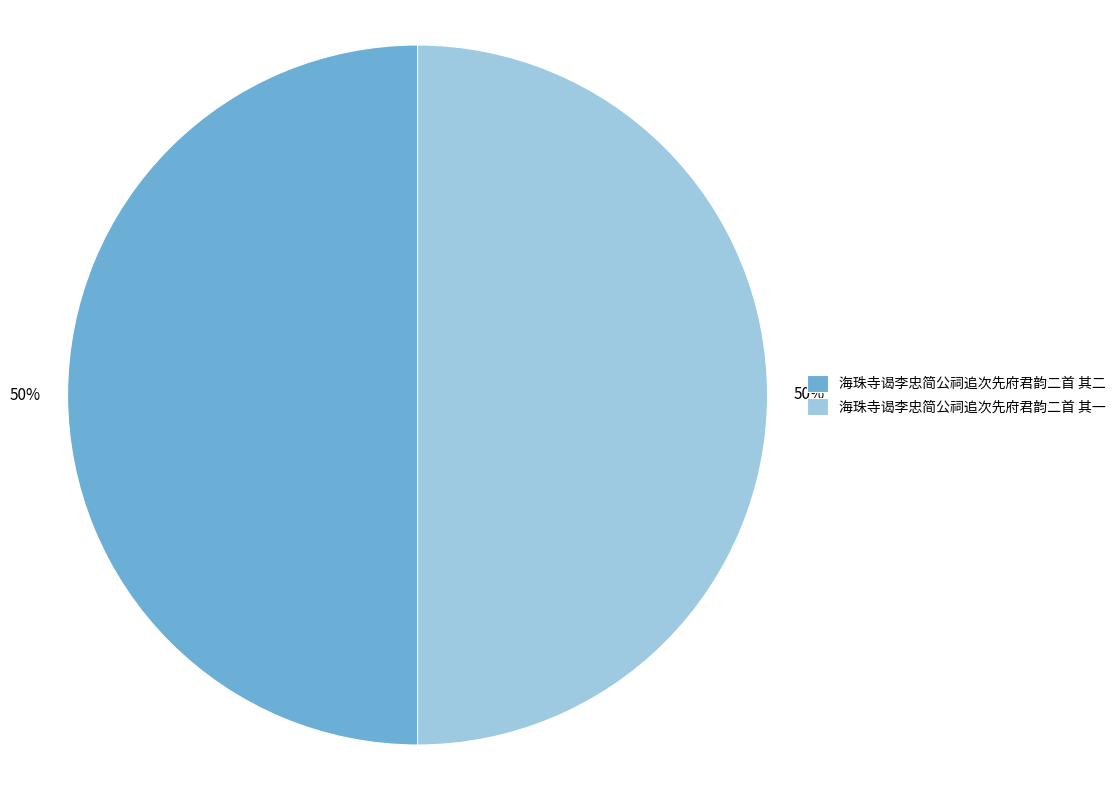

To the nearest percent, what percentage of the pie is 海珠寺谒李忠简公祠追次先府君韵二首 其一?

50%